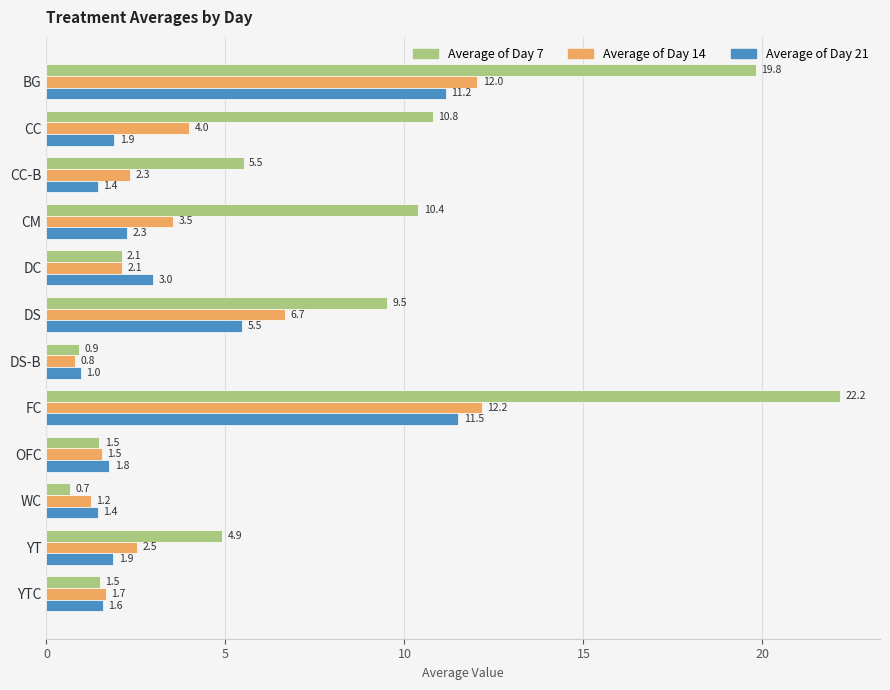

How many distinct data groups are displayed?

3